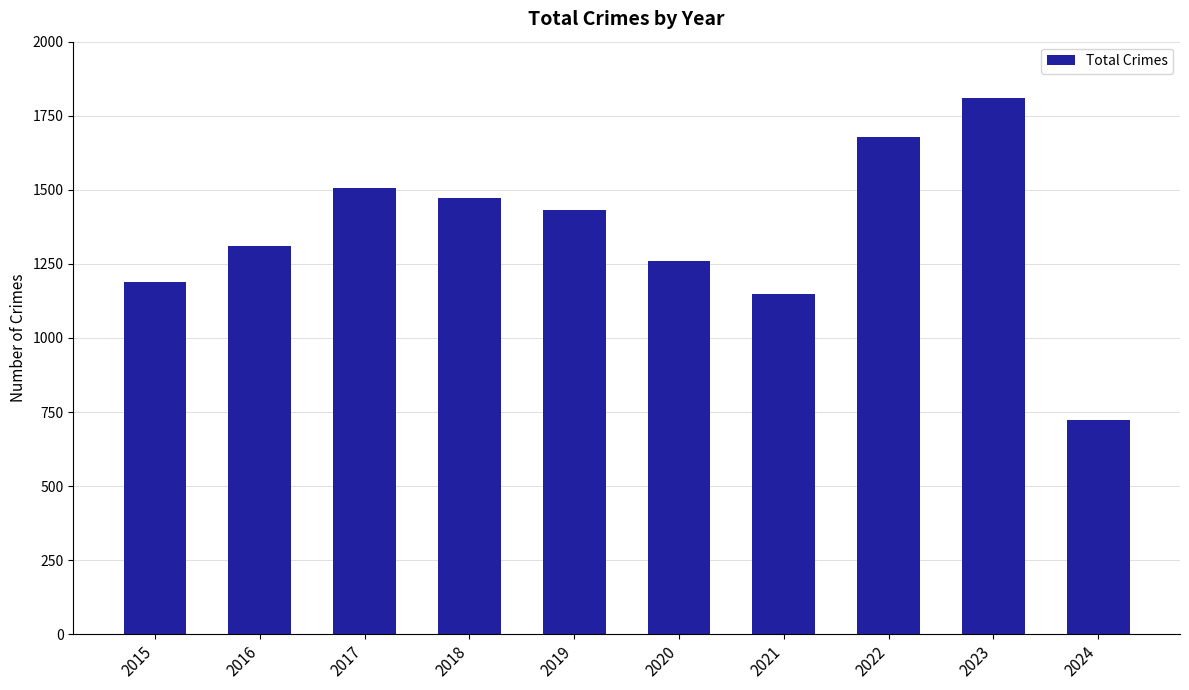

Is it true that the value at 2016 is 1310?

True